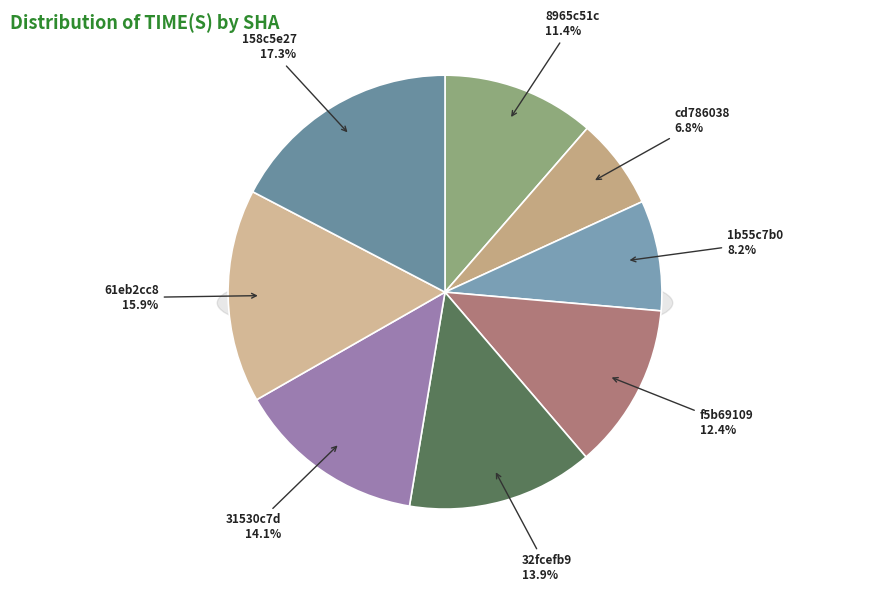

What percentage is the f5b69109 slice, to the nearest percent?

12%